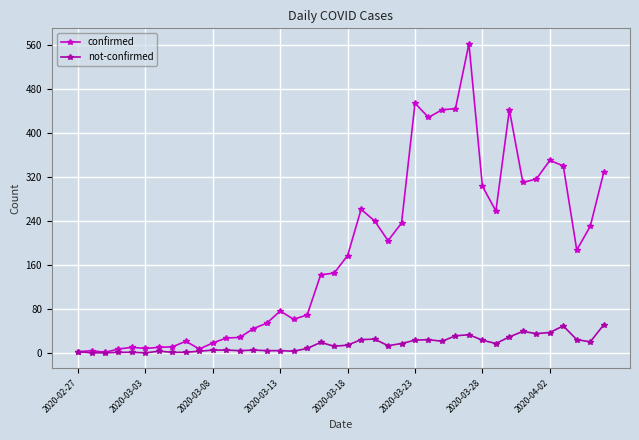

List the series in order of their overall mean, lowest first.

not-confirmed, confirmed